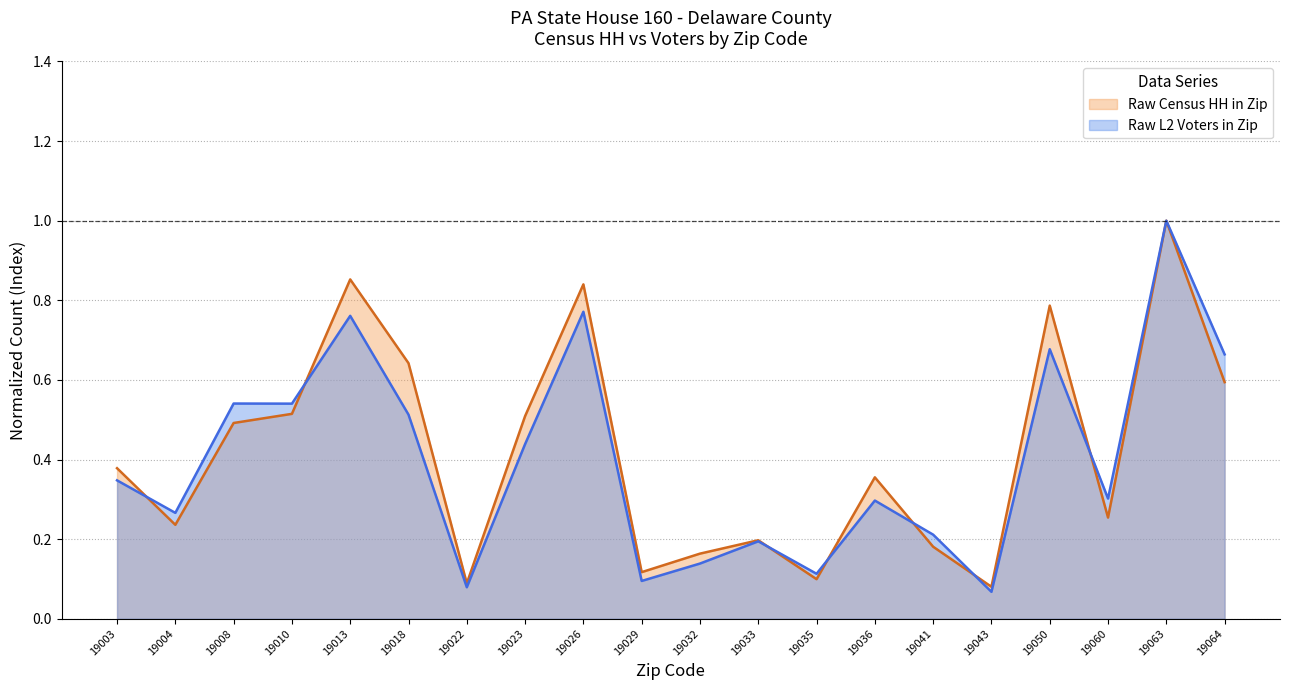

What is the minimum value for Raw L2 Voters in Zip?

0.1